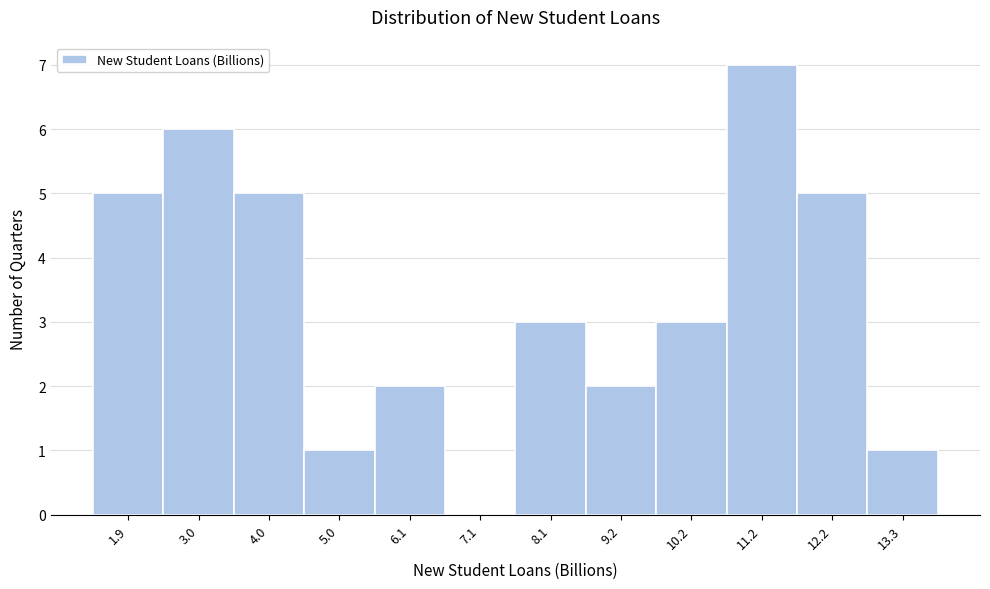

Reading left to right, list every bar in this chart as the range it spans on the x-axis followed by its height. Neither the bar edges nor the heights are printed on the chart, so give them approximately, as read against the axes.

1.4 to 2.4: 5
2.4 to 3.4: 6
3.4 to 4.6: 5
4.6 to 5.6: 1
5.6 to 6.6: 2
6.6 to 7.6: 0
7.6 to 8.6: 3
8.6 to 9.6: 2
9.6 to 10.6: 3
10.6 to 11.8: 7
11.8 to 12.8: 5
12.8 to 13.8: 1